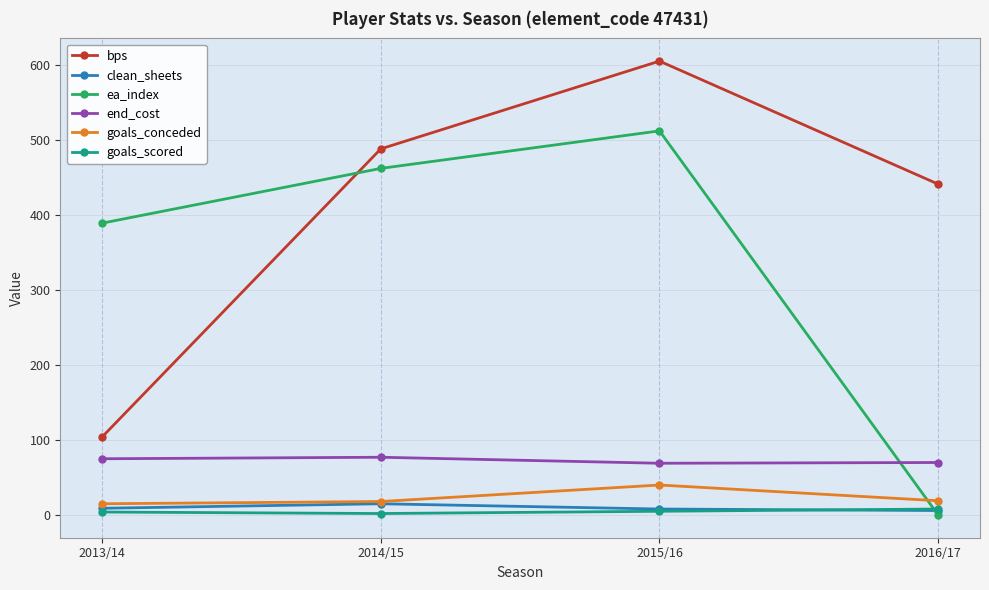

Between 2015/16 and 2016/17, which series saw the biggest shift?

ea_index